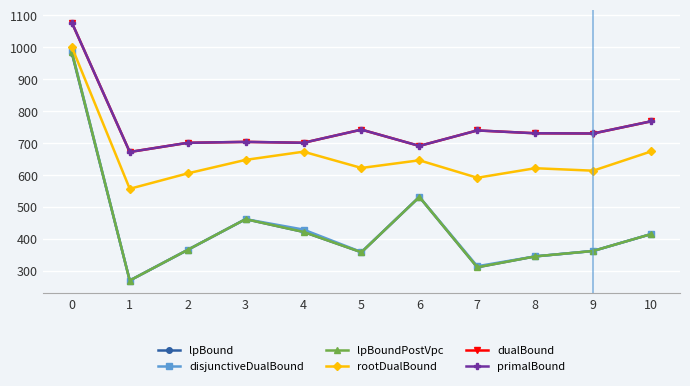

Which series has the widest spread of values?

disjunctiveDualBound